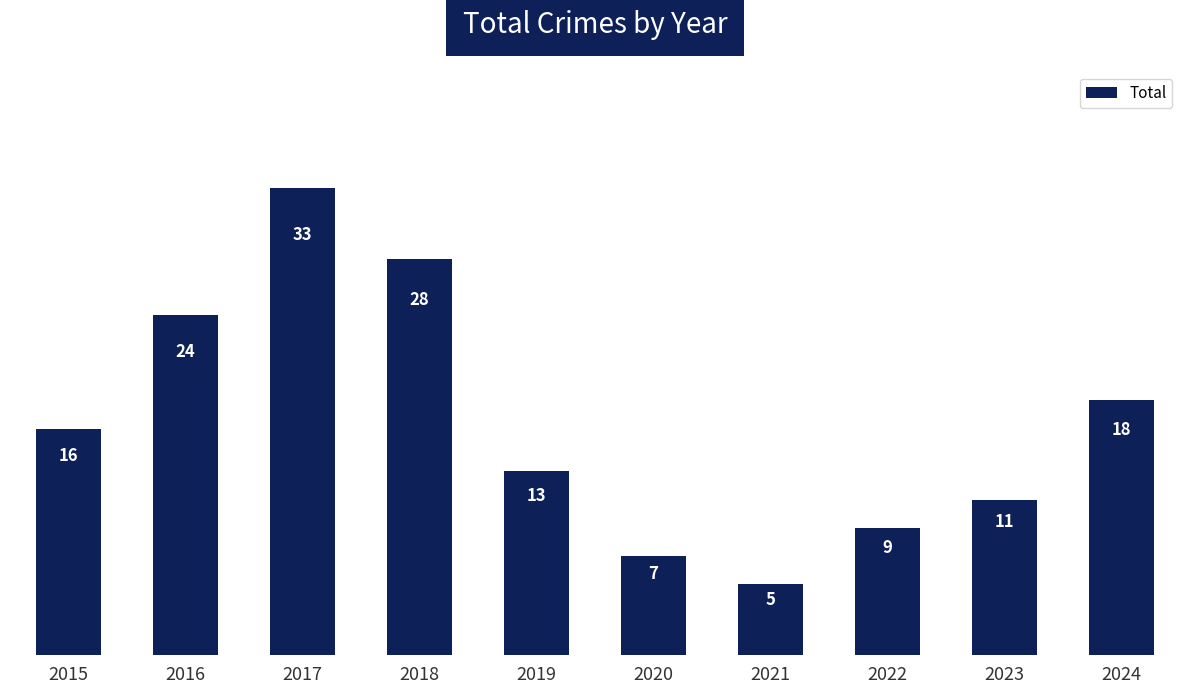

Which category has the highest value across all series?

2017